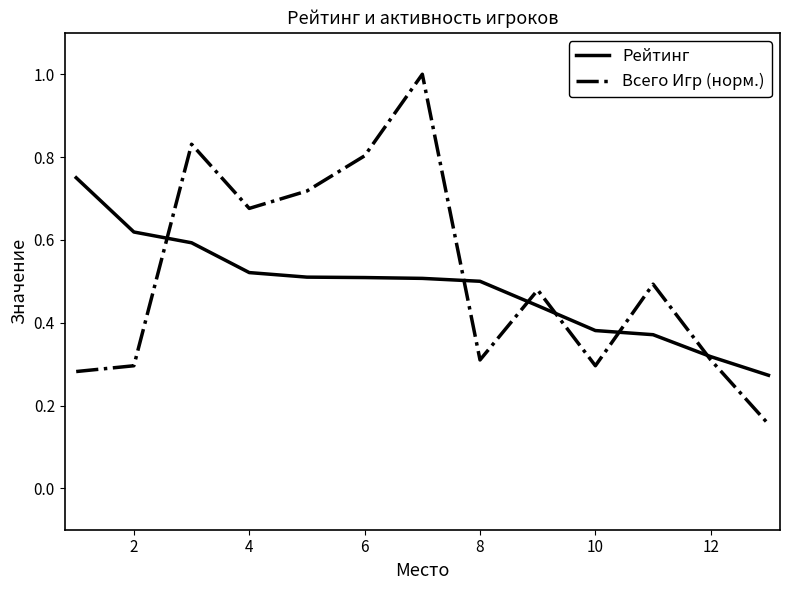

Which series has the largest range (max minus min)?

Всего Игр (норм.)